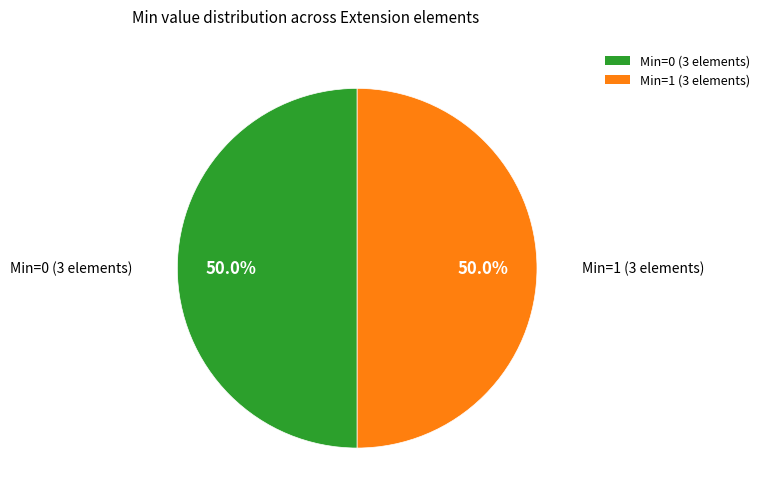

To the nearest percent, what is the difference between the largest and smallest slice percentages?

0%